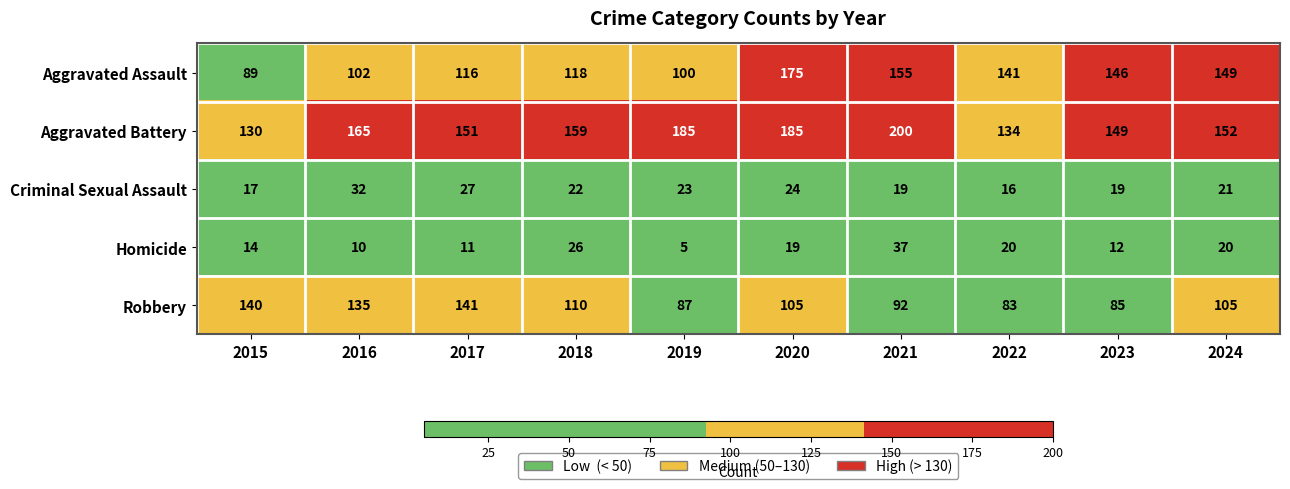

How many values in the Aggravated Battery series are below 159?

5